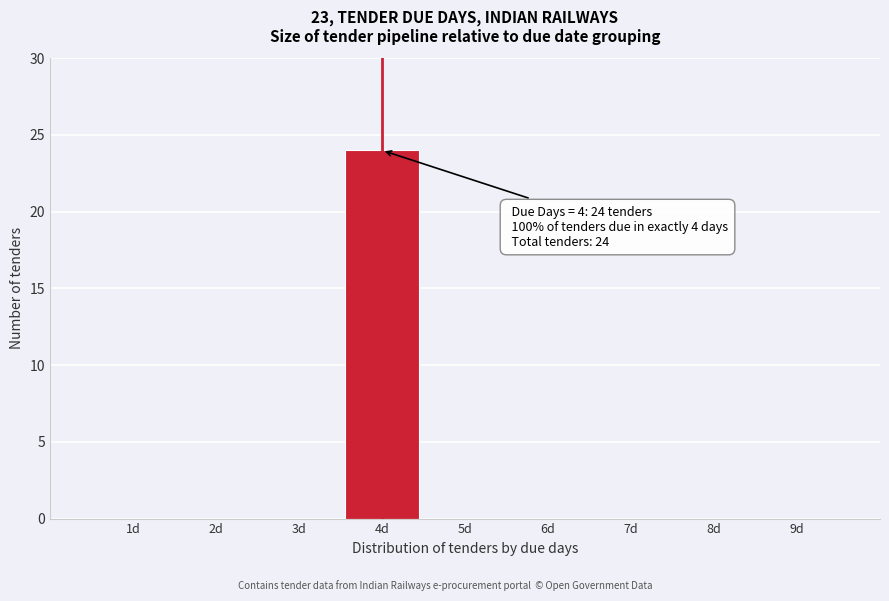

Which range on the x-axis has the tallest bar?

3.5 to 4.5